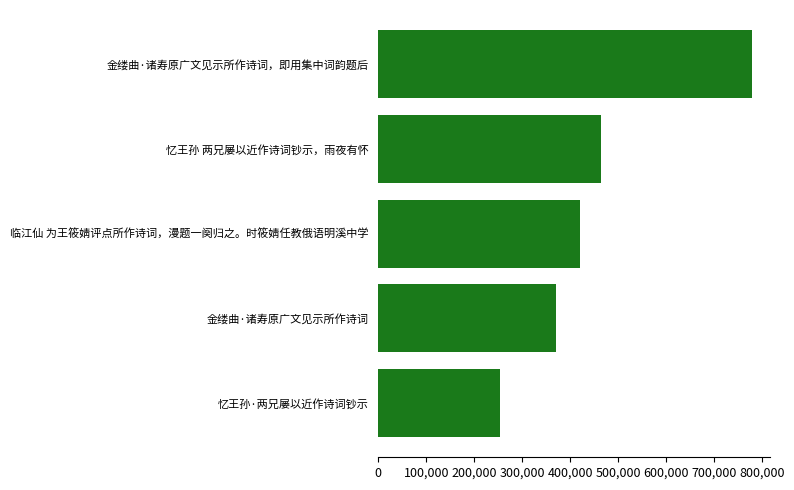

Is it true that the value at 忆王孙·两兄屡以近作诗词钞示 is 253009?

True